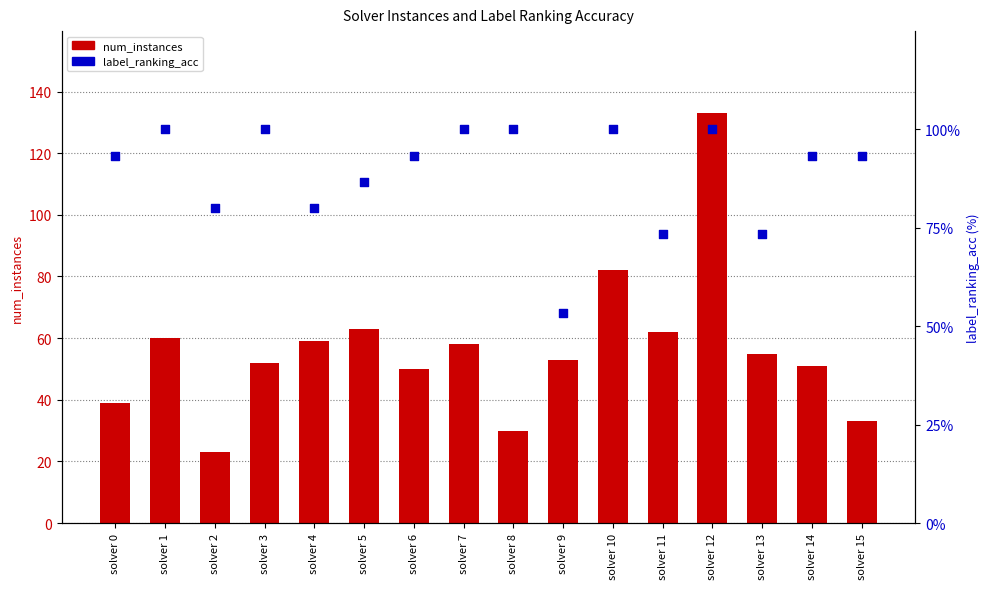

Is the value of label_ranking_acc at solver 13 greater than the value of num_instances at solver 2?

Yes